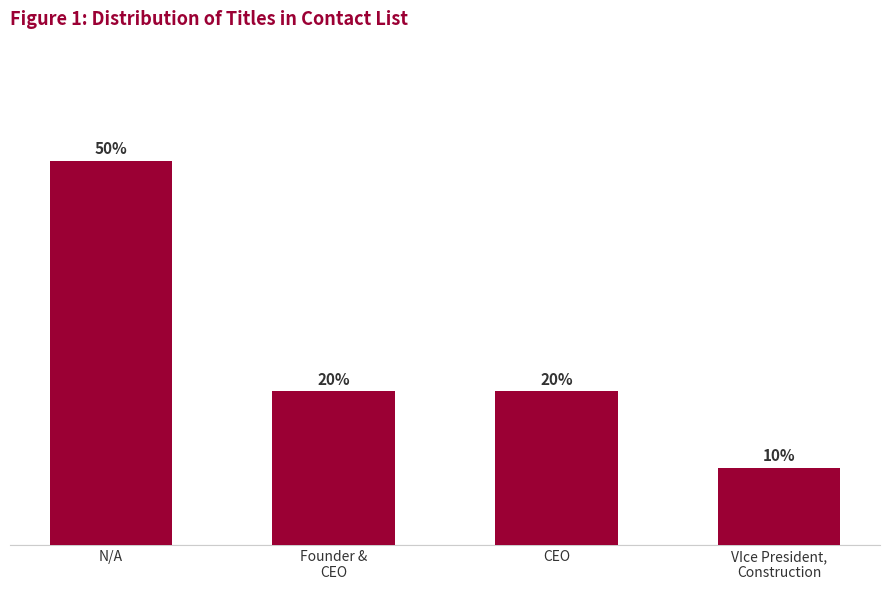

What is the difference between the values at N/A and CEO?

3